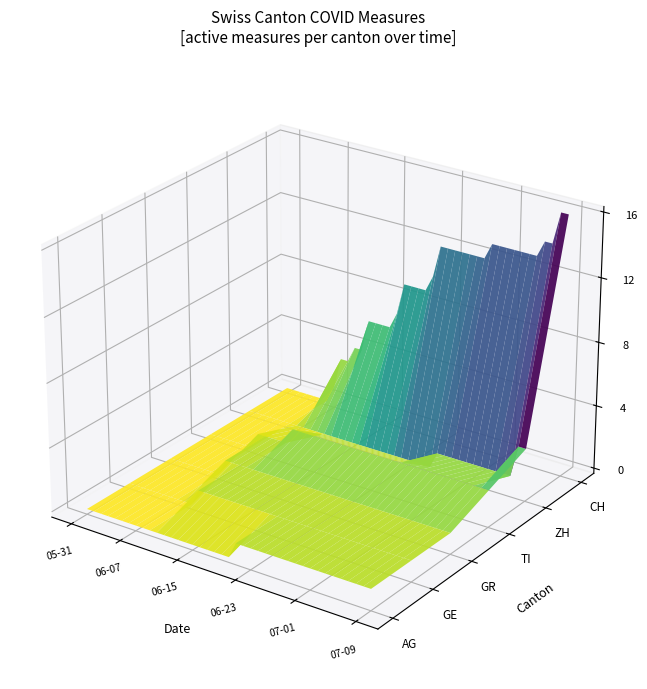

Reading left to right, transcribe all the data shown in this chart.

AG: 2020-05-31=0	2020-06-01=0	2020-06-02=0	2020-06-03=0	2020-06-04=0	2020-06-05=0	2020-06-06=0	2020-06-07=0	2020-06-08=0	2020-06-09=0	2020-06-10=0	2020-06-11=0	2020-06-12=0	2020-06-13=0	2020-06-14=0	2020-06-15=0	2020-06-16=0	2020-06-17=0	2020-06-18=0	2020-06-19=0	2020-06-20=0	2020-06-21=1	2020-06-22=1	2020-06-23=1	2020-06-24=1	2020-06-25=1	2020-06-26=1	2020-06-27=1	2020-06-28=1	2020-06-29=1	2020-06-30=1	2020-07-01=1	2020-07-02=1	2020-07-03=1	2020-07-04=1	2020-07-05=1	2020-07-06=1	2020-07-07=1	2020-07-08=1	2020-07-09=1
GE: 2020-05-31=0	2020-06-01=0	2020-06-02=0	2020-06-03=0	2020-06-04=0	2020-06-05=0	2020-06-06=0	2020-06-07=0	2020-06-08=0	2020-06-09=0	2020-06-10=1	2020-06-11=1	2020-06-12=1	2020-06-13=1	2020-06-14=1	2020-06-15=1	2020-06-16=1	2020-06-17=1	2020-06-18=1	2020-06-19=1	2020-06-20=1	2020-06-21=1	2020-06-22=1	2020-06-23=1	2020-06-24=1	2020-06-25=1	2020-06-26=1	2020-06-27=1	2020-06-28=1	2020-06-29=1	2020-06-30=1	2020-07-01=1	2020-07-02=1	2020-07-03=1	2020-07-04=1	2020-07-05=1	2020-07-06=1	2020-07-07=1	2020-07-08=1	2020-07-09=1
GR: 2020-05-31=0	2020-06-01=0	2020-06-02=0	2020-06-03=0	2020-06-04=0	2020-06-05=0	2020-06-06=0	2020-06-07=0	2020-06-08=1	2020-06-09=1	2020-06-10=1	2020-06-11=1	2020-06-12=1	2020-06-13=1	2020-06-14=1	2020-06-15=1	2020-06-16=1	2020-06-17=1	2020-06-18=1	2020-06-19=1	2020-06-20=1	2020-06-21=1	2020-06-22=1	2020-06-23=1	2020-06-24=1	2020-06-25=1	2020-06-26=1	2020-06-27=1	2020-06-28=1	2020-06-29=1	2020-06-30=1	2020-07-01=1	2020-07-02=1	2020-07-03=1	2020-07-04=1	2020-07-05=1	2020-07-06=1	2020-07-07=1	2020-07-08=1	2020-07-09=1
TI: 2020-05-31=0	2020-06-01=0	2020-06-02=0	2020-06-03=0	2020-06-04=0	2020-06-05=0	2020-06-06=0	2020-06-07=1	2020-06-08=1	2020-06-09=1	2020-06-10=1	2020-06-11=1	2020-06-12=2	2020-06-13=2	2020-06-14=2	2020-06-15=2	2020-06-16=2	2020-06-17=2	2020-06-18=2	2020-06-19=2	2020-06-20=2	2020-06-21=2	2020-06-22=2	2020-06-23=2	2020-06-24=2	2020-06-25=2	2020-06-26=2	2020-06-27=2	2020-06-28=2	2020-06-29=2	2020-06-30=2	2020-07-01=2	2020-07-02=2	2020-07-03=2	2020-07-04=2	2020-07-05=2	2020-07-06=2	2020-07-07=2	2020-07-08=2	2020-07-09=2
ZH: 2020-05-31=0	2020-06-01=0	2020-06-02=0	2020-06-03=0	2020-06-04=0	2020-06-05=0	2020-06-06=0	2020-06-07=0	2020-06-08=0	2020-06-09=0	2020-06-10=0	2020-06-11=0	2020-06-12=0	2020-06-13=0	2020-06-14=0	2020-06-15=0	2020-06-16=0	2020-06-17=0	2020-06-18=0	2020-06-19=0	2020-06-20=0	2020-06-21=0	2020-06-22=0	2020-06-23=0	2020-06-24=0	2020-06-25=0	2020-06-26=0	2020-06-27=1	2020-06-28=1	2020-06-29=1	2020-06-30=1	2020-07-01=1	2020-07-02=1	2020-07-03=1	2020-07-04=1	2020-07-05=1	2020-07-06=1	2020-07-07=1	2020-07-08=3	2020-07-09=3
CH: 2020-05-31=0	2020-06-01=0	2020-06-02=0	2020-06-03=0	2020-06-04=0	2020-06-05=0	2020-06-06=0	2020-06-07=1	2020-06-08=3	2020-06-09=3	2020-06-10=4	2020-06-11=4	2020-06-12=6	2020-06-13=6	2020-06-14=6	2020-06-15=6	2020-06-16=7	2020-06-17=9	2020-06-18=9	2020-06-19=9	2020-06-20=9	2020-06-21=10	2020-06-22=12	2020-06-23=12	2020-06-24=12	2020-06-25=12	2020-06-26=12	2020-06-27=12	2020-06-28=12	2020-06-29=13	2020-06-30=13	2020-07-01=13	2020-07-02=13	2020-07-03=13	2020-07-04=13	2020-07-05=13	2020-07-06=14	2020-07-07=14	2020-07-08=16	2020-07-09=16